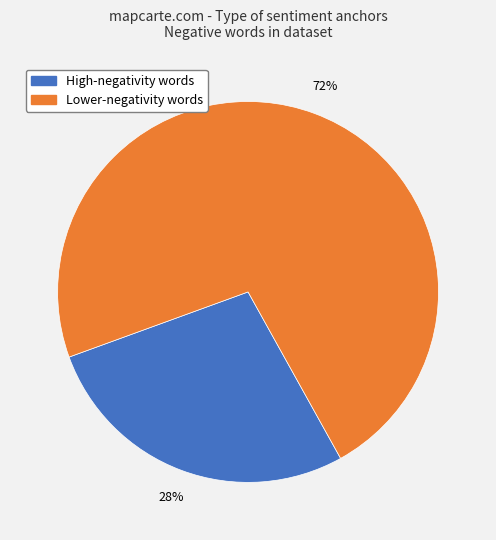

To the nearest percent, what percentage of the pie is High-negativity words?

28%